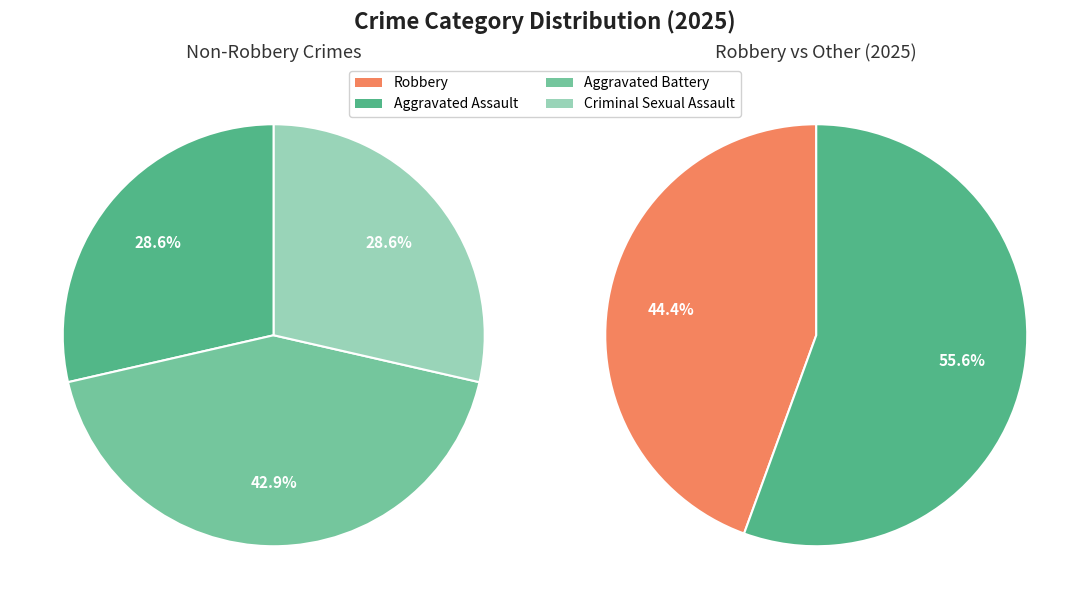

What is the change in value from Aggravated Assault to Robbery?

+2